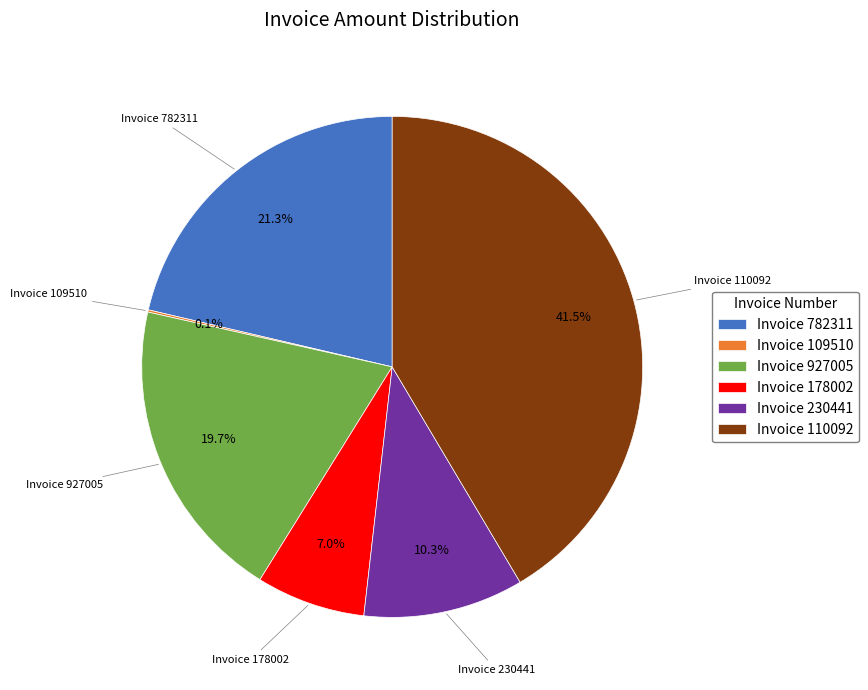

Combined, do Invoice 110092 and Invoice 927005 account for over 50%?

Yes